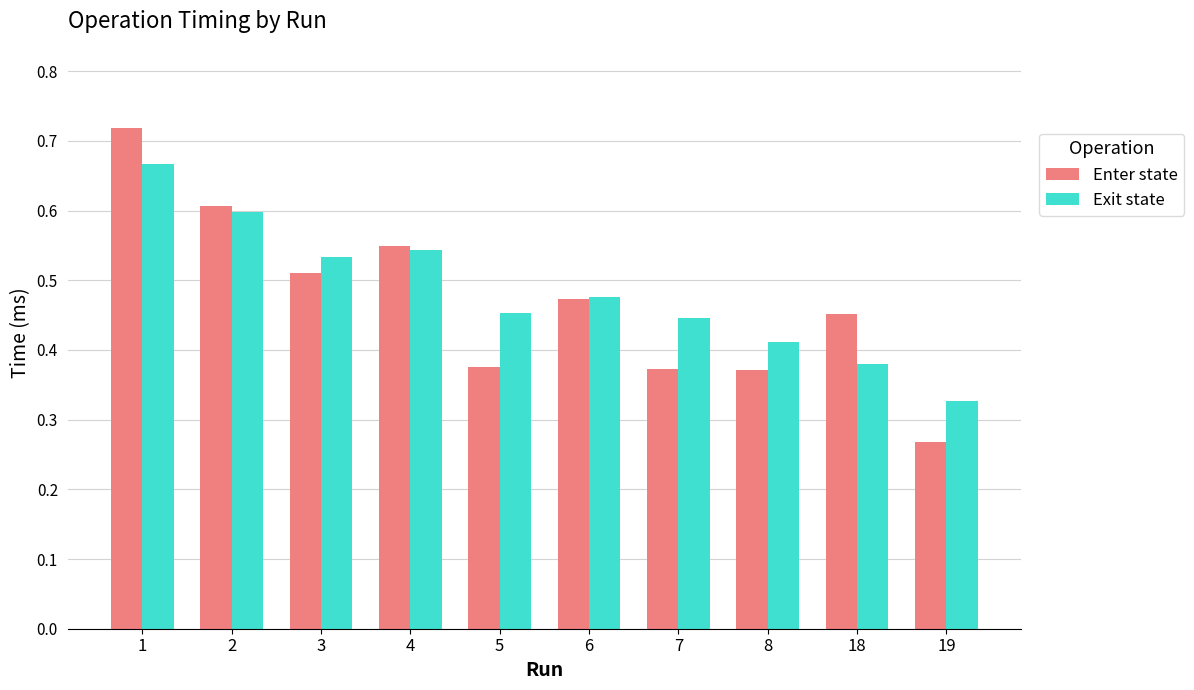

Are the bars horizontal?

No